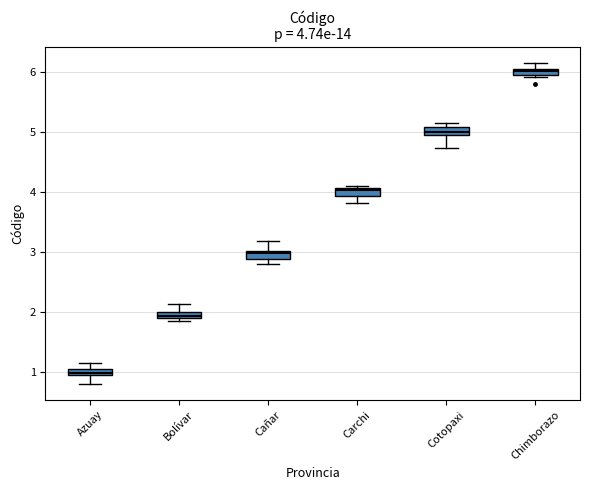

Which box has the lowest median line?

Azuay